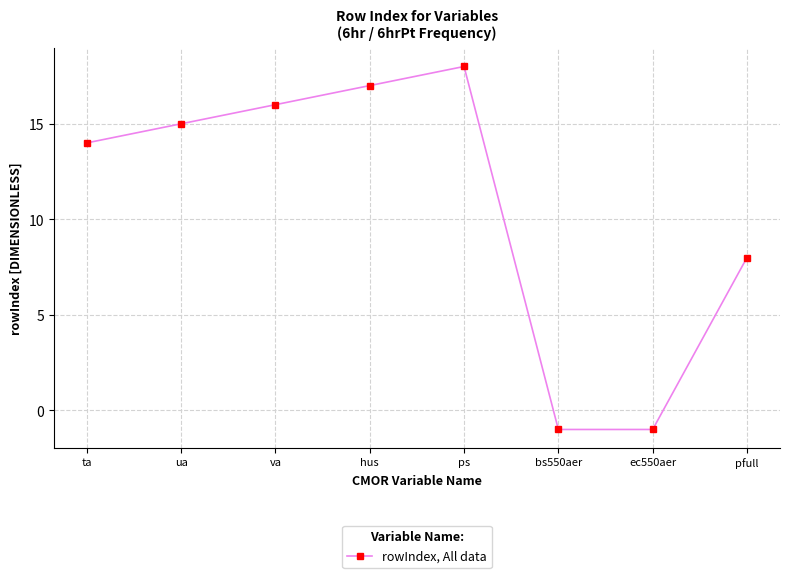

How many lines are shown in the chart?

1